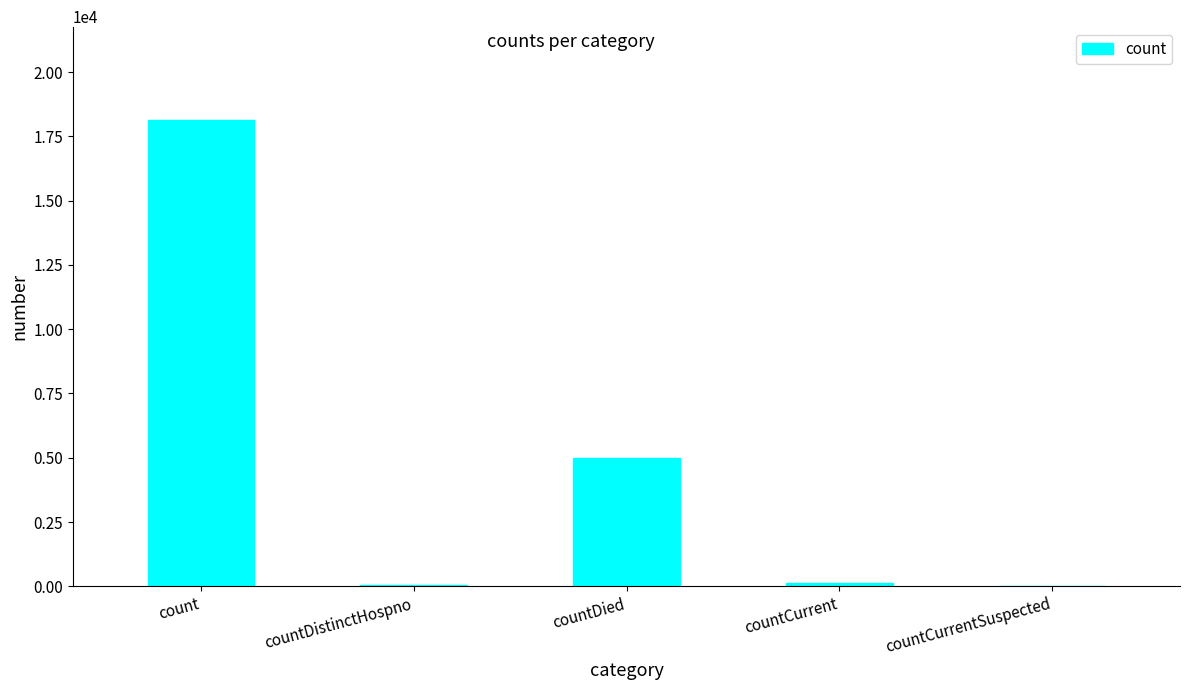

At which category does the chart reach its peak across all series?

count